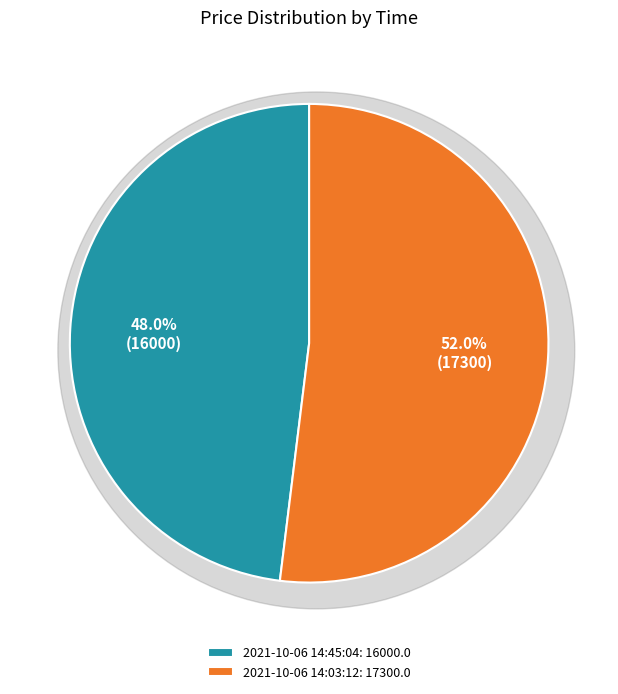

To the nearest percent, what percentage of the pie is 2021-10-06 14:45:04?

48%